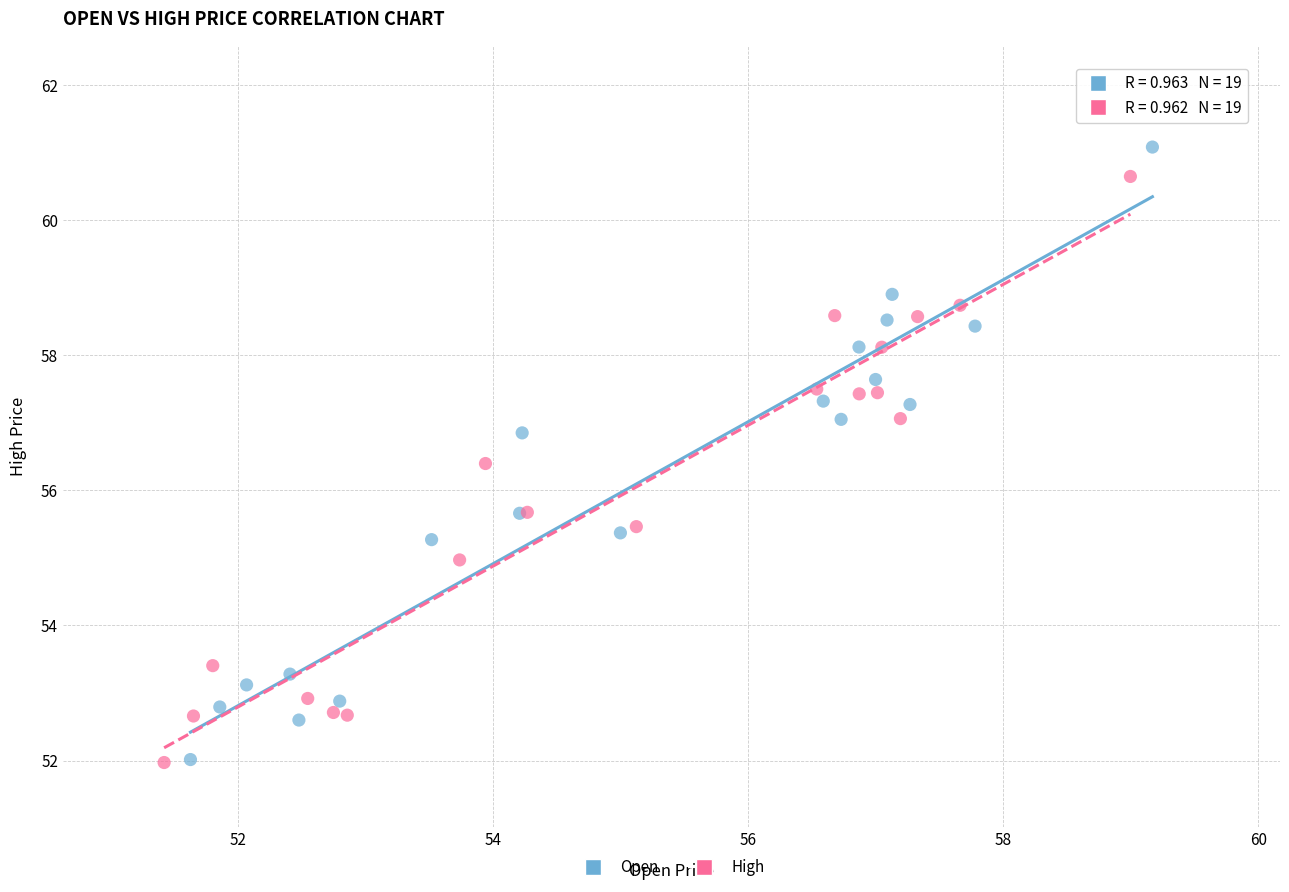

Which series contains the highest Y value?

Open